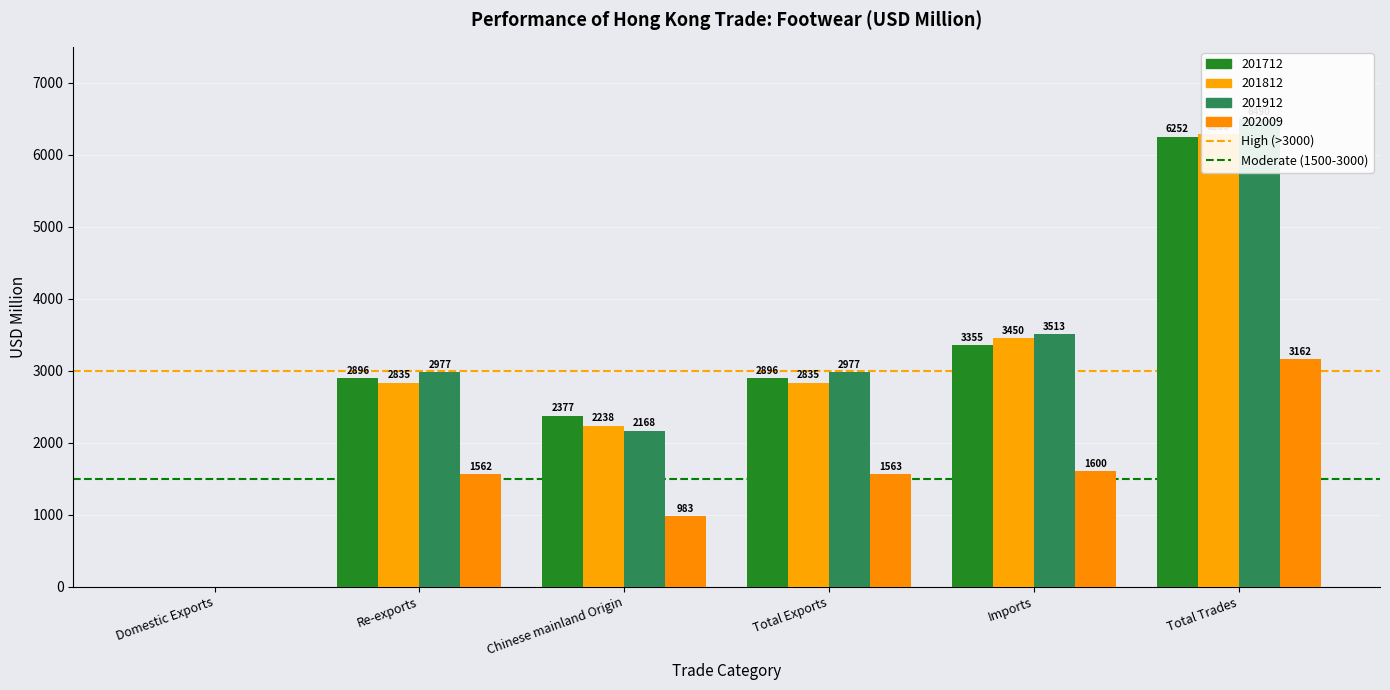

The value of 202009 at Total Trades is 2188.1. True or false?

False